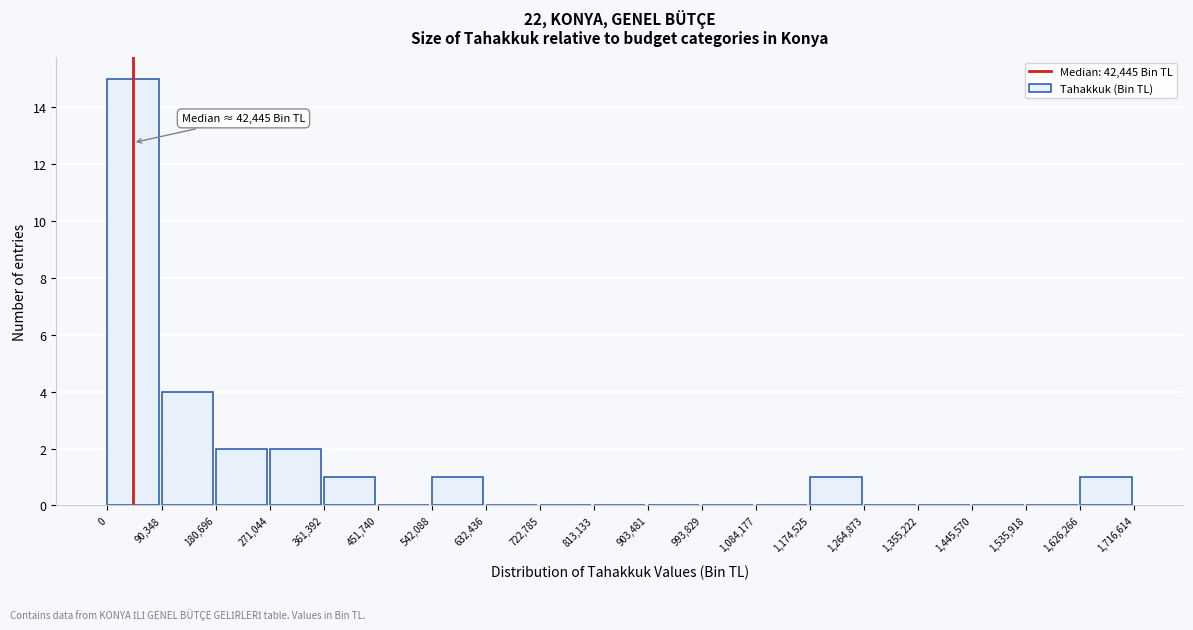

Which range on the x-axis has the tallest bar?

0 to 90,348